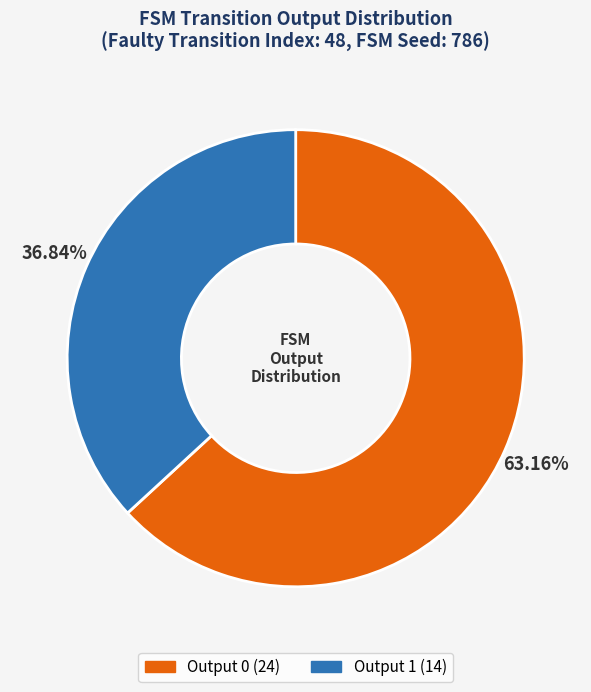

Does Output 0 account for over 50% of the chart?

Yes